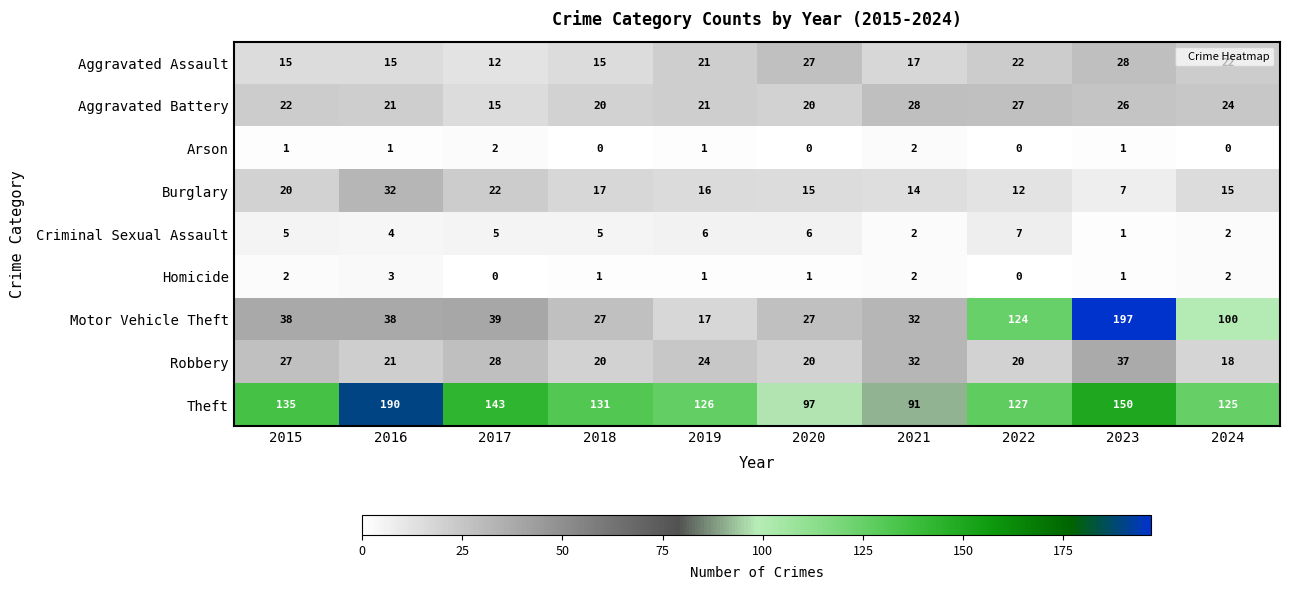

How many categories are shown in the chart?

10